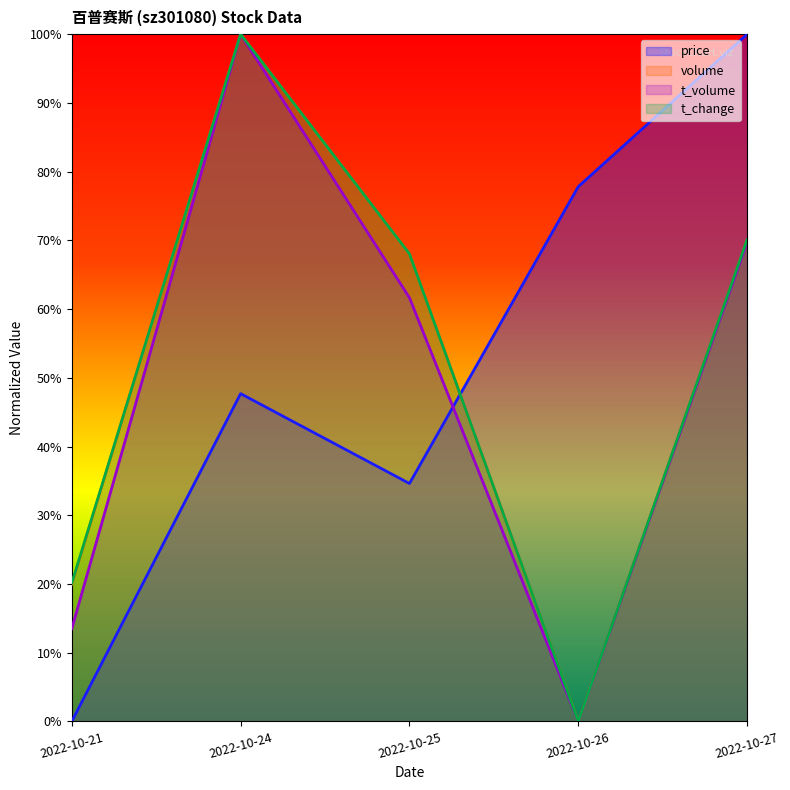

How many positive values does the t_volume series have?

4